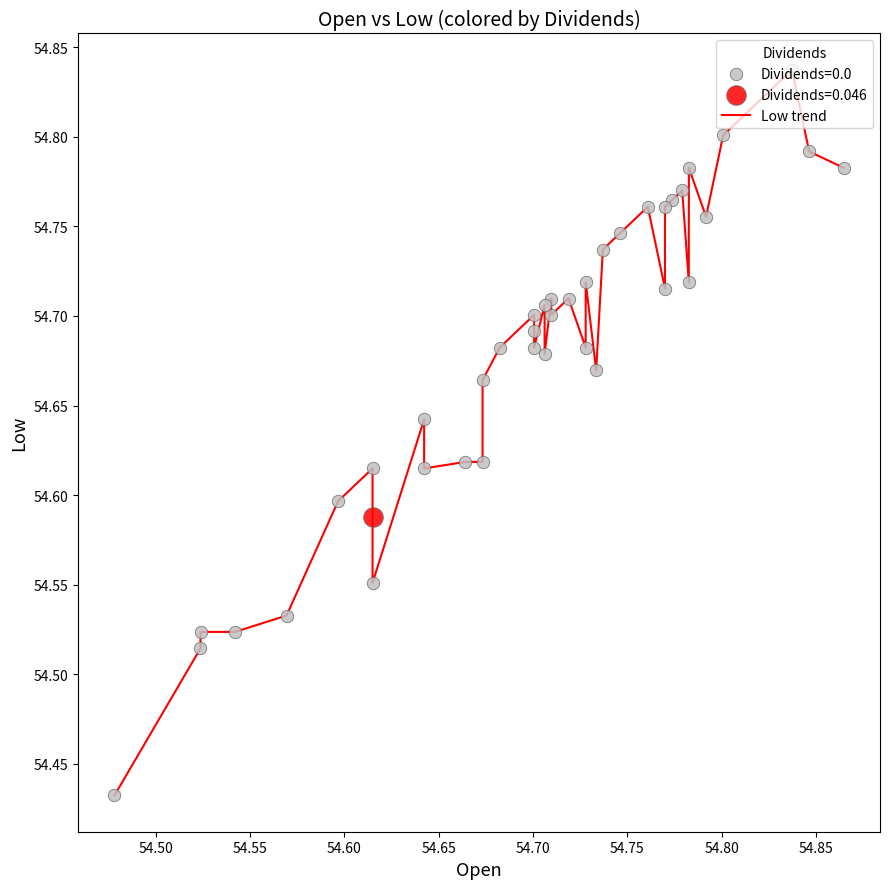

Does the chart have visible grid lines?

No